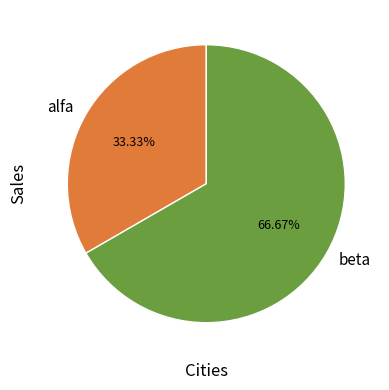

The alfa slice represents 33% of the pie. True or false?

True